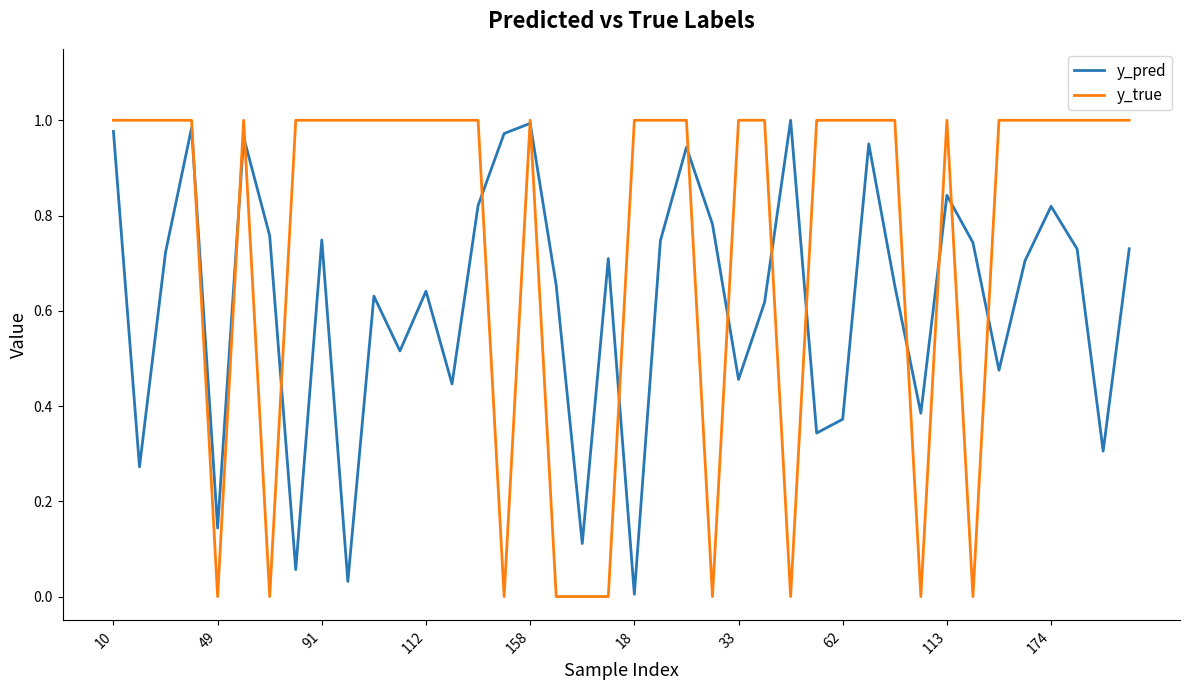

In y_pred, how many points are higher than both neighbors (excluding endpoints)?

12